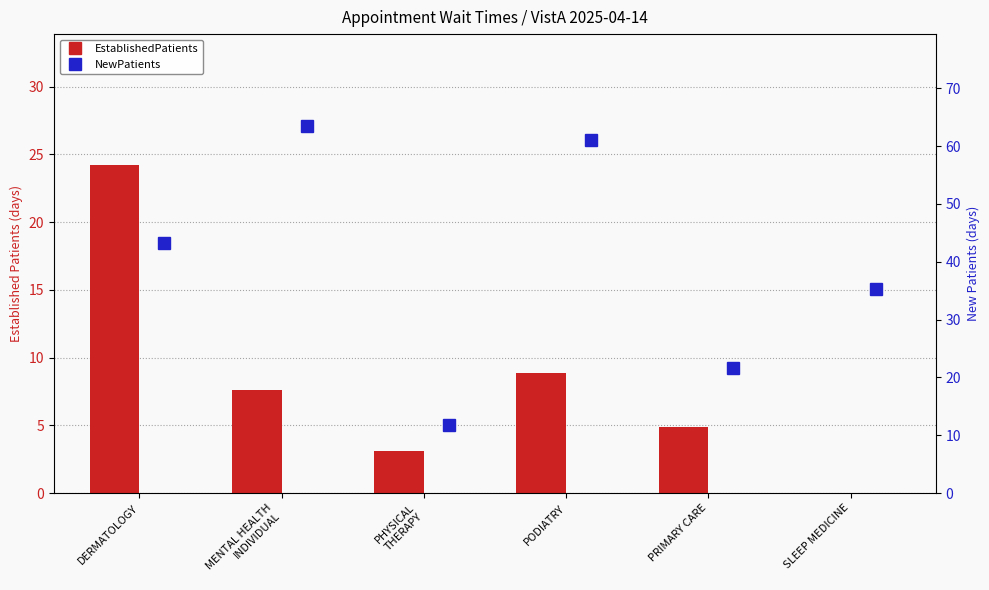

Which series has the largest range (max minus min)?

NewPatients